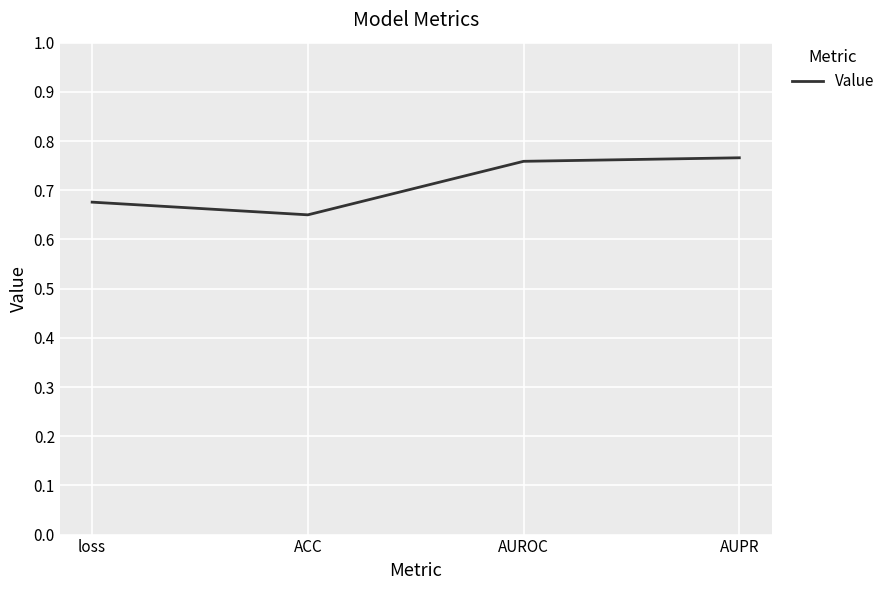

The value at loss is 1.0. True or false?

False